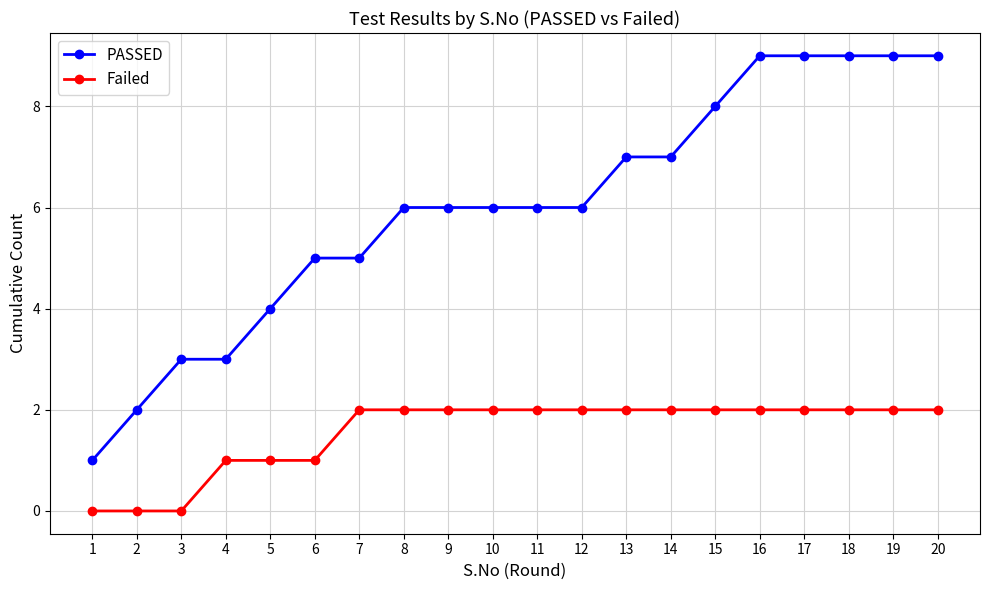

Count the PASSED values in the range 5 to 9.

15